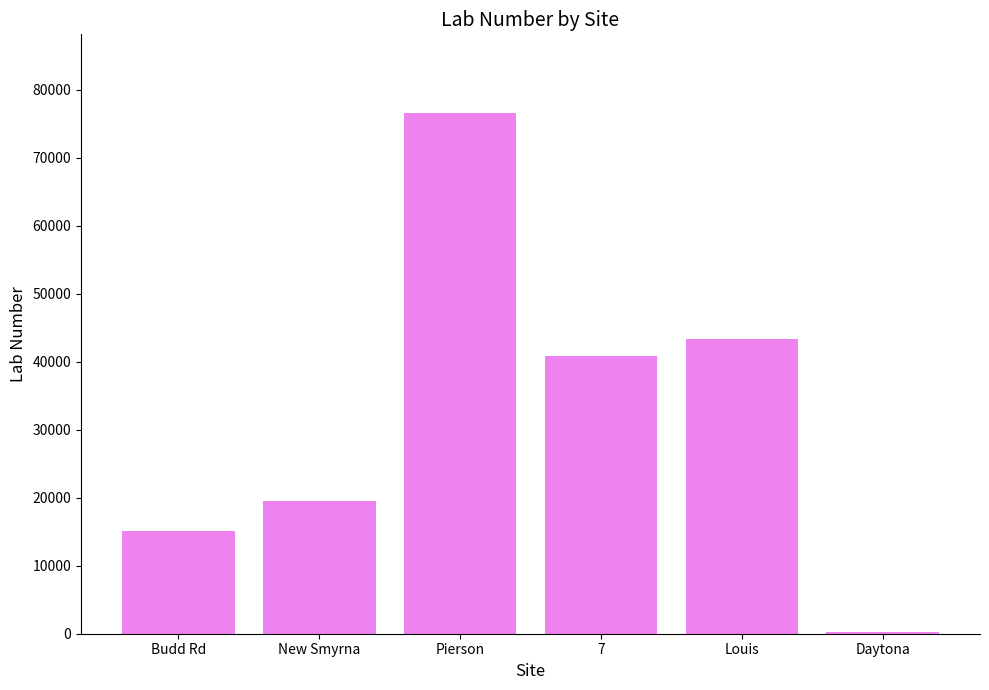

Where is the data nearest to the value 38438?

7